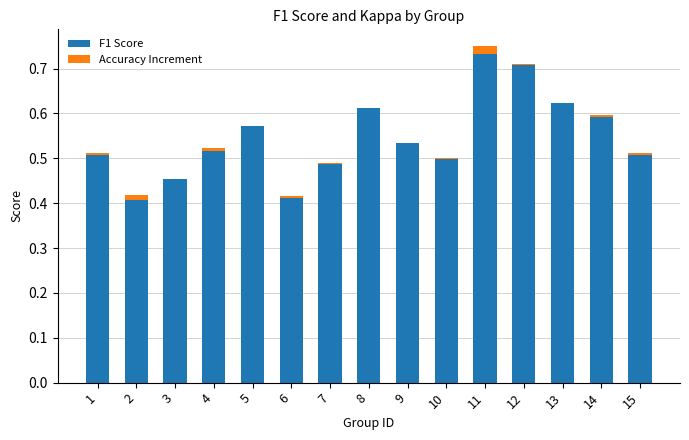

The F1 Score series shows 0.9 at 9. True or false?

False